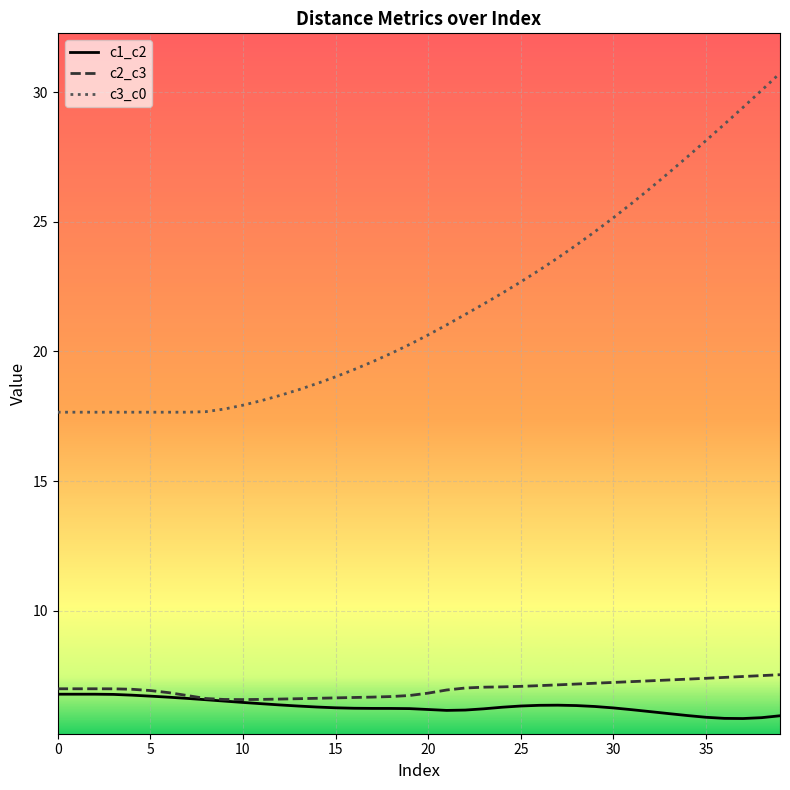

Which series has the largest range (max minus min)?

c3_c0